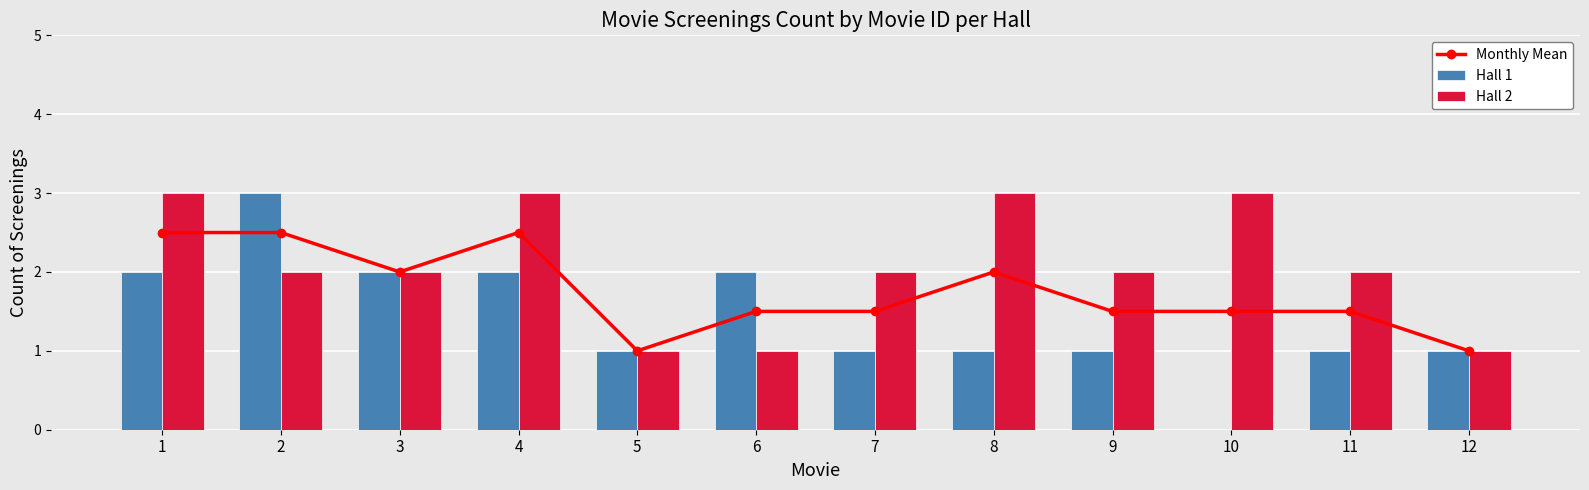

True or false: Hall 2 has a value of 4.6 at 1.

False